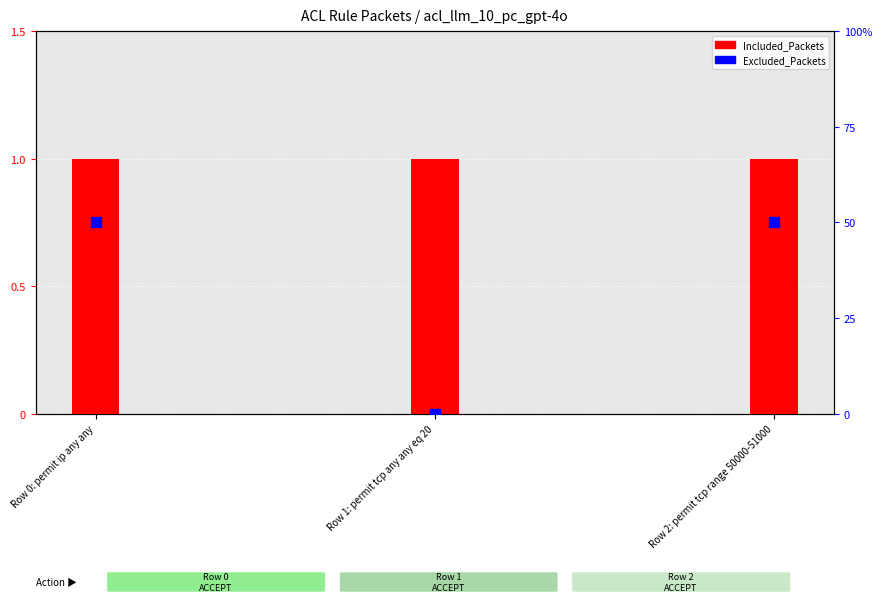

At how many categories does at least one series exceed 0?

3